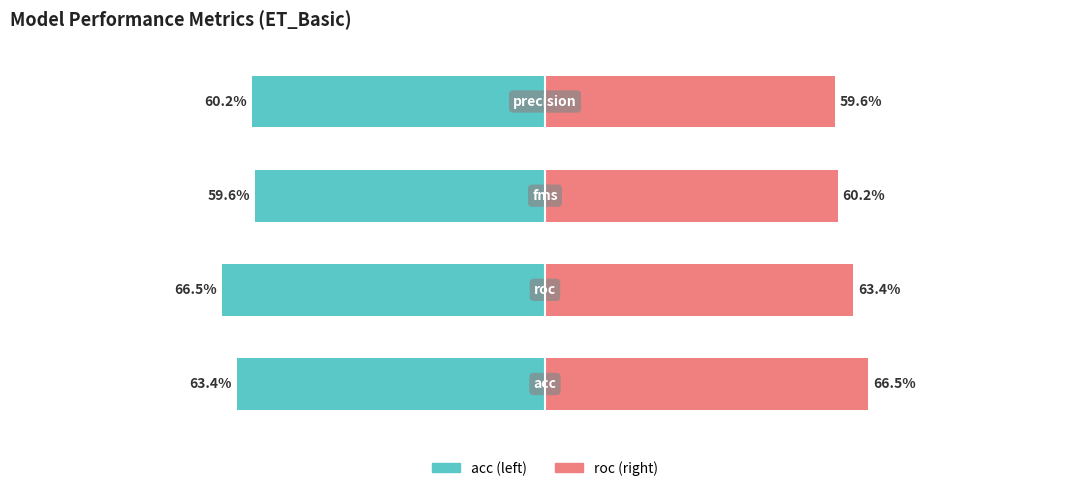

What is the maximum value shown in the chart?

0.7